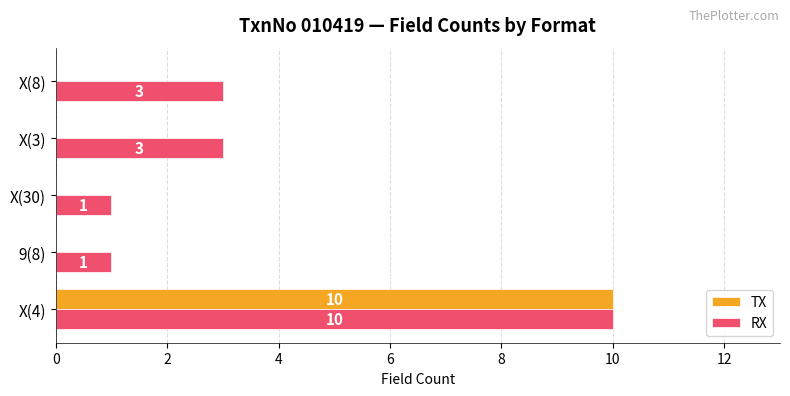

How many series are shown in this chart?

2